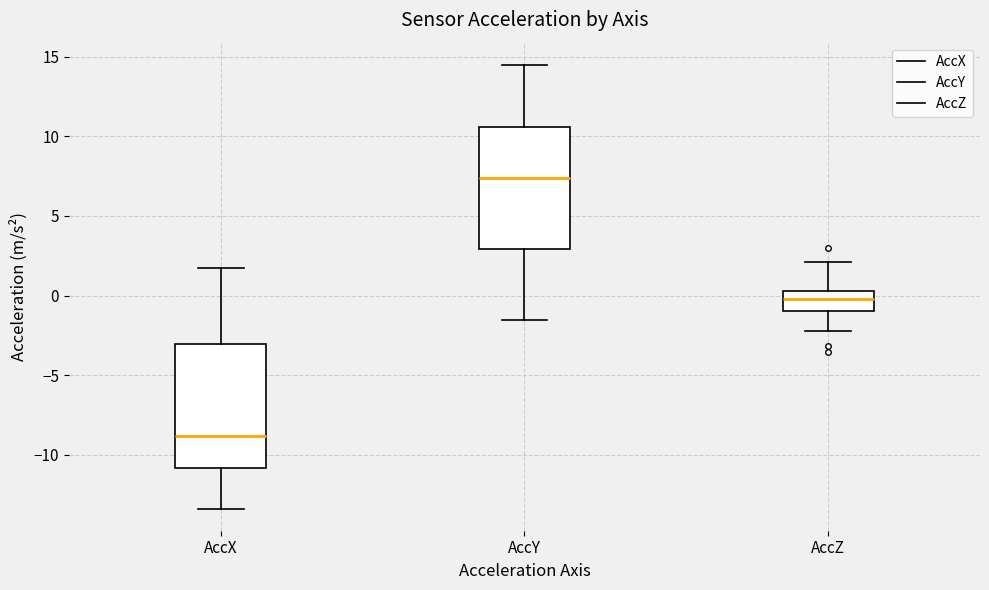

Reading left to right, transcribe this box plot: for each box, give where its median line is, the range the box spans, and where its two whiskers end, as read against the y-axis. The values are not printed on the chart, so give them approximately, as read against the axis.

AccX: median -9.0, box -11.0 to -3.0, whiskers -13.5 to 2.0
AccY: median 7.5, box 3.0 to 10.5, whiskers -1.5 to 14.5
AccZ: median 0.0, box -1.0 to 0.5, whiskers -2.0 to 2.0